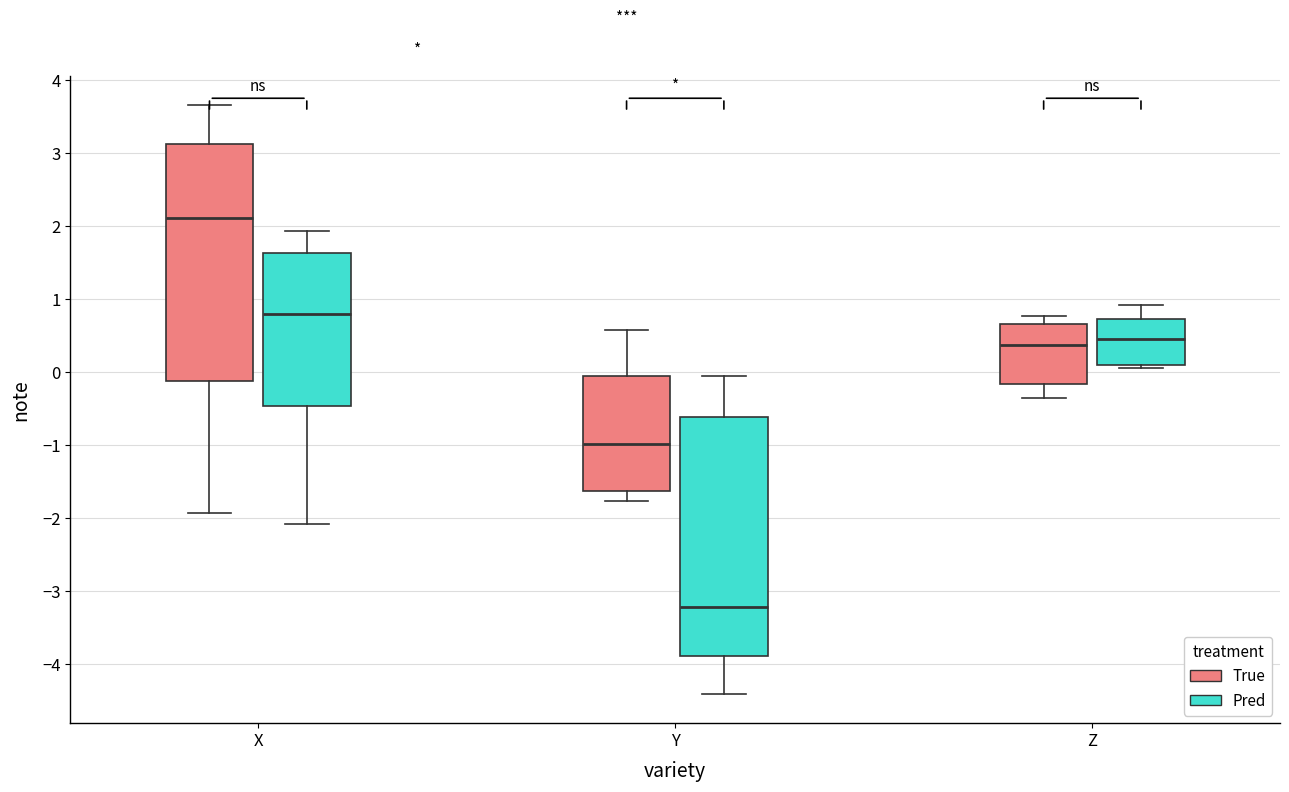

Reading left to right, transcribe this box plot: for each box, give where its median line is, the range the box spans, and where its two whiskers end, as read against the y-axis. The values are not printed on the chart, so give them approximately, as read against the axis.

X (True): median 2.1, box -0.1 to 3.1, whiskers -1.9 to 3.7
X (Pred): median 0.8, box -0.5 to 1.6, whiskers -2.1 to 1.9
Y (True): median -1.0, box -1.6 to -0.1, whiskers -1.8 to 0.6
Y (Pred): median -3.2, box -3.9 to -0.6, whiskers -4.4 to -0.1
Z (True): median 0.4, box -0.2 to 0.7, whiskers -0.4 to 0.8
Z (Pred): median 0.5, box 0.1 to 0.7, whiskers 0.1 (just below the box's lower edge) to 0.9